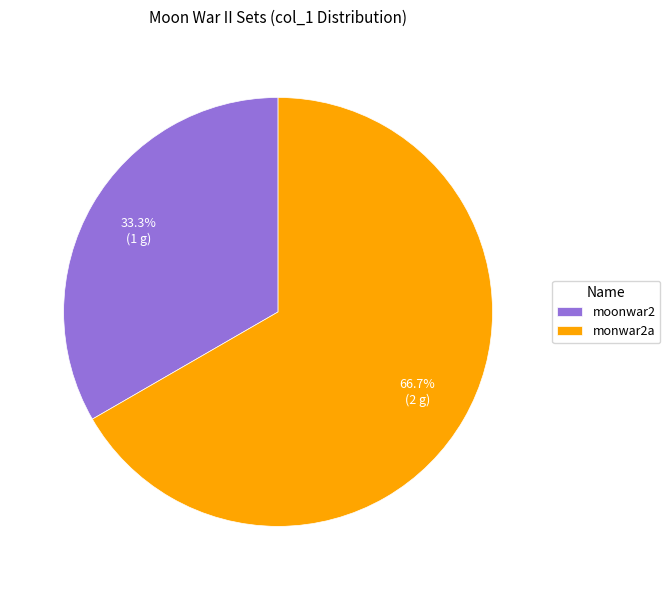

Which has a higher value, moonwar2 or monwar2a?

monwar2a